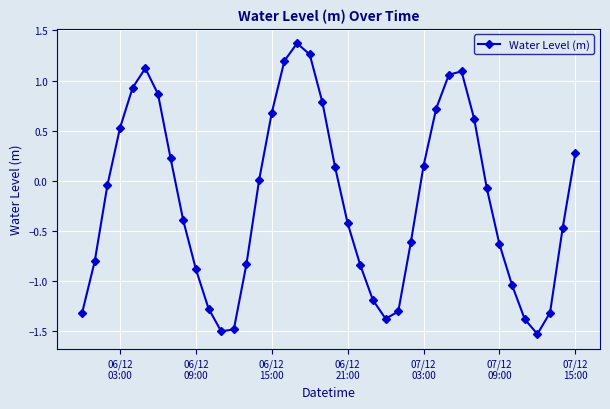

What is the maximum value shown in the chart?

1.4